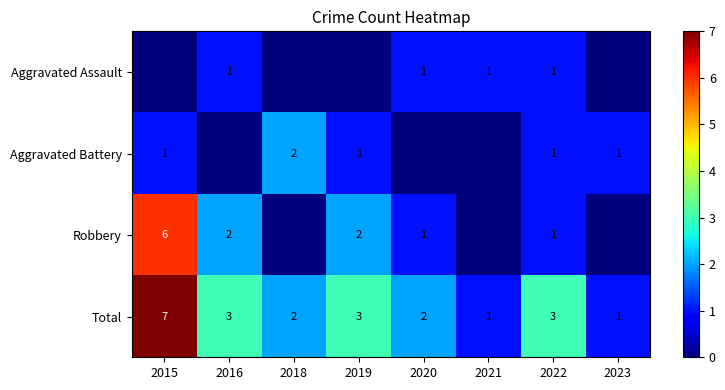

At which label does Total first exceed 3?

2015